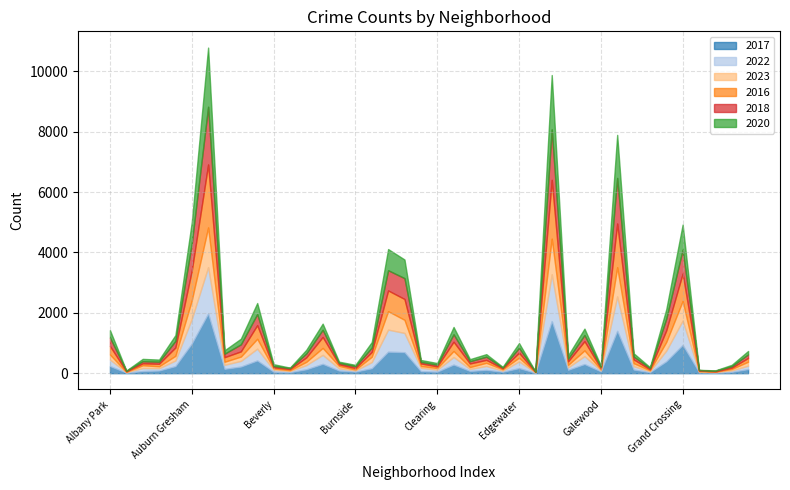

Where is 2016 nearest to the value 1048?

Auburn Gresham